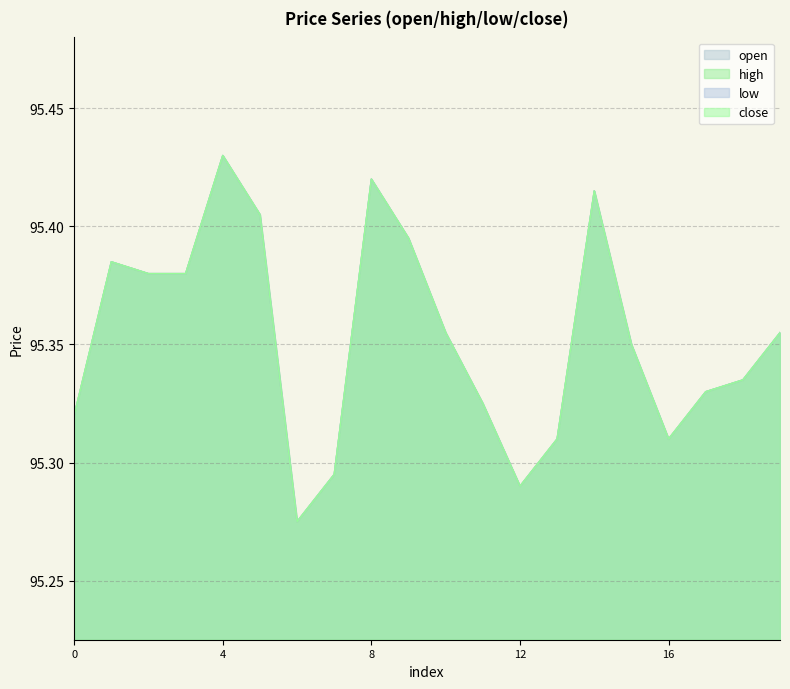

Reading left to right, transcribe all the data shown in this chart.

open: 95.3	95.4	95.4	95.4	95.4	95.4	95.3	95.3	95.4	95.4	95.4	95.3	95.3	95.3	95.4	95.3	95.3	95.3	95.3	95.4
high: 95.3	95.4	95.4	95.4	95.4	95.4	95.3	95.3	95.4	95.4	95.4	95.3	95.3	95.3	95.4	95.3	95.3	95.3	95.3	95.4
low: 95.3	95.4	95.4	95.4	95.4	95.4	95.3	95.3	95.4	95.4	95.4	95.3	95.3	95.3	95.4	95.3	95.3	95.3	95.3	95.4
close: 95.3	95.4	95.4	95.4	95.4	95.4	95.3	95.3	95.4	95.4	95.4	95.3	95.3	95.3	95.4	95.3	95.3	95.3	95.3	95.4